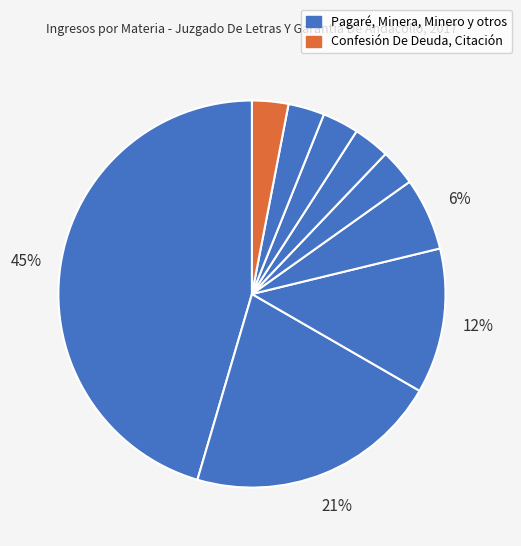

How many slices are in this pie chart?

9